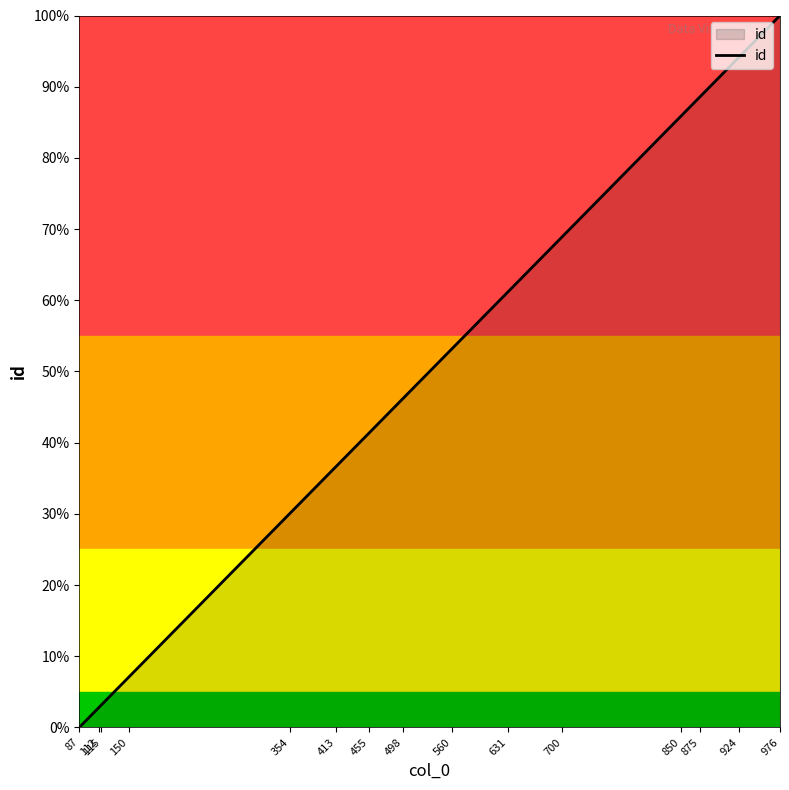

True or false: the data has more than 1 interior local peaks.

False